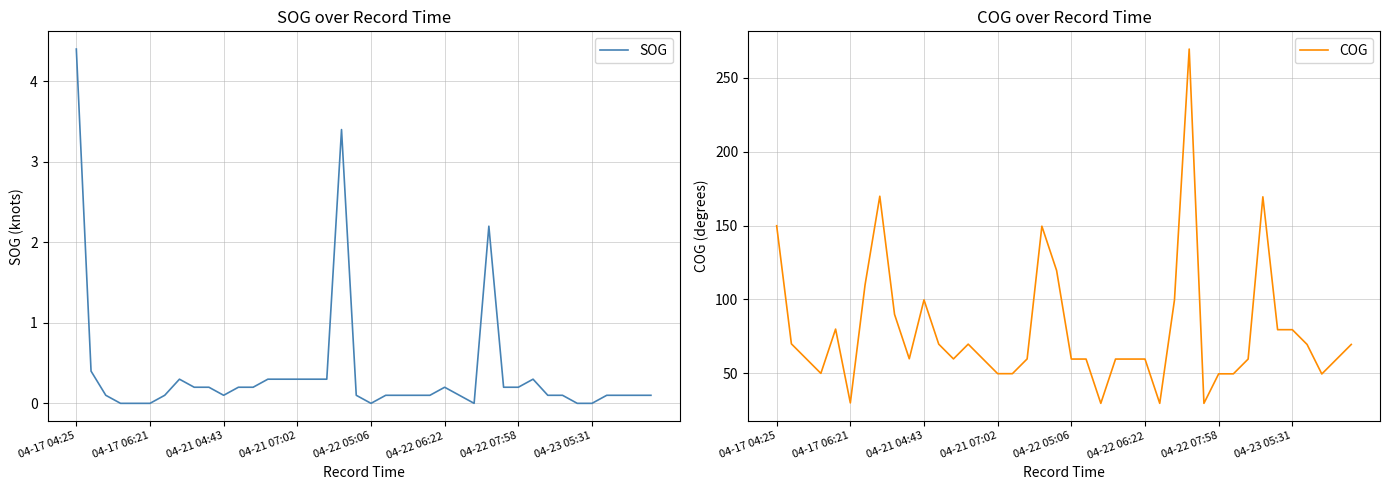

Is it true that SOG equals 0.1 at 04-21 04:43?

True